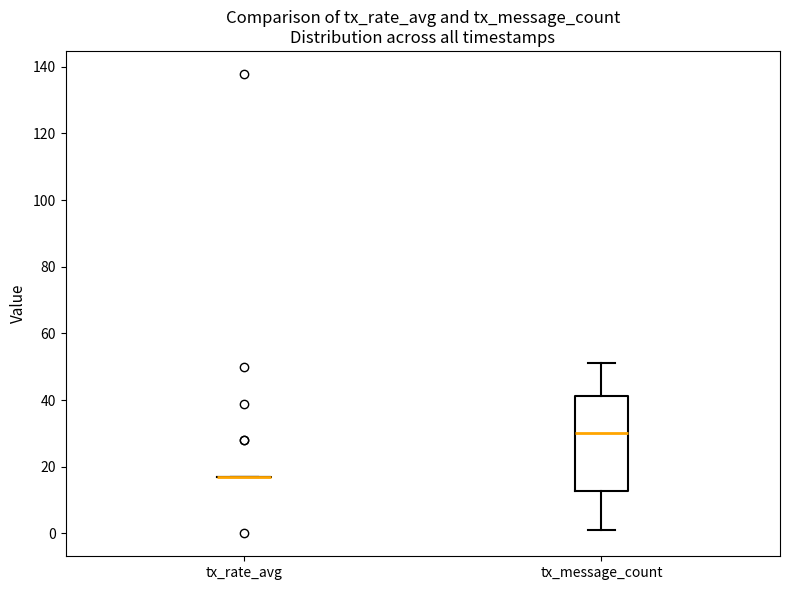

Which box is the tallest, from its lower edge to its upper edge?

tx_message_count